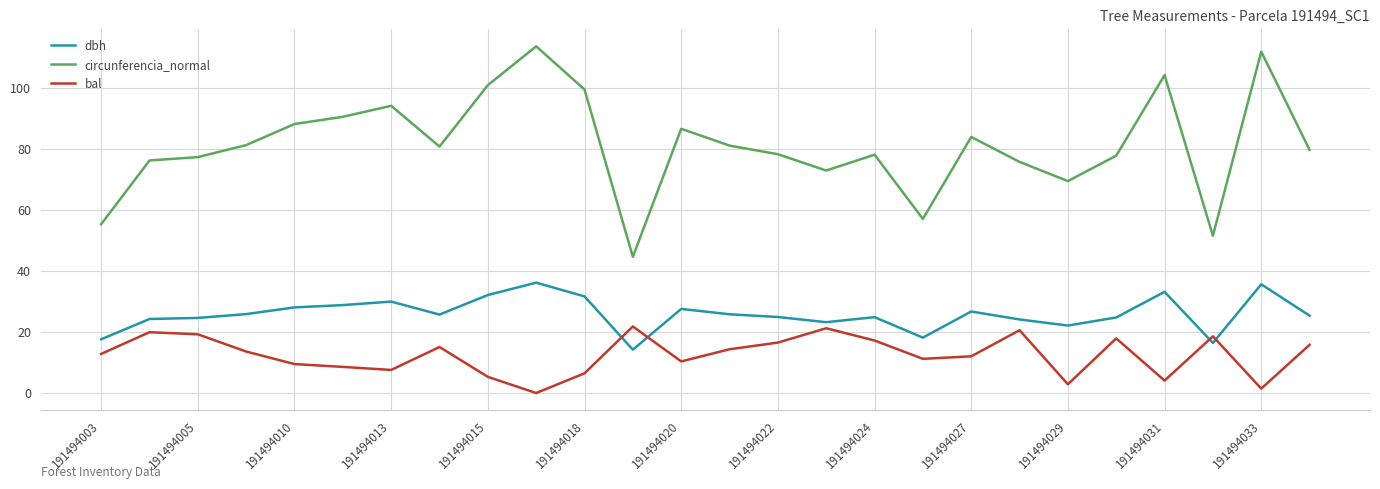

List the series in order of their peak value, lowest first.

bal, dbh, circunferencia_normal